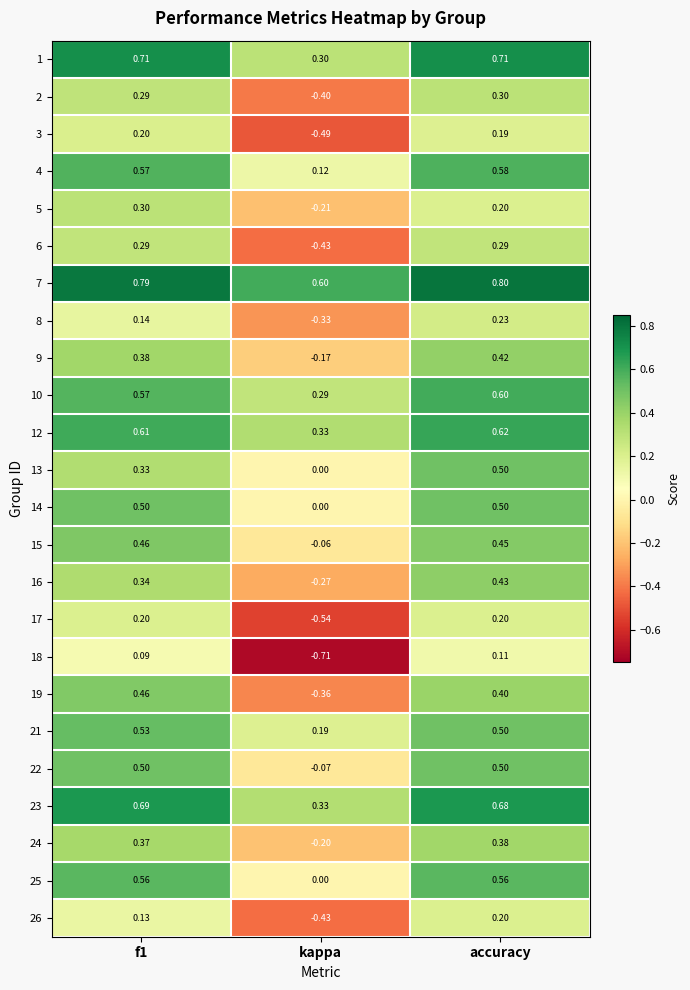

Where is 12 nearest to the value 0?

kappa